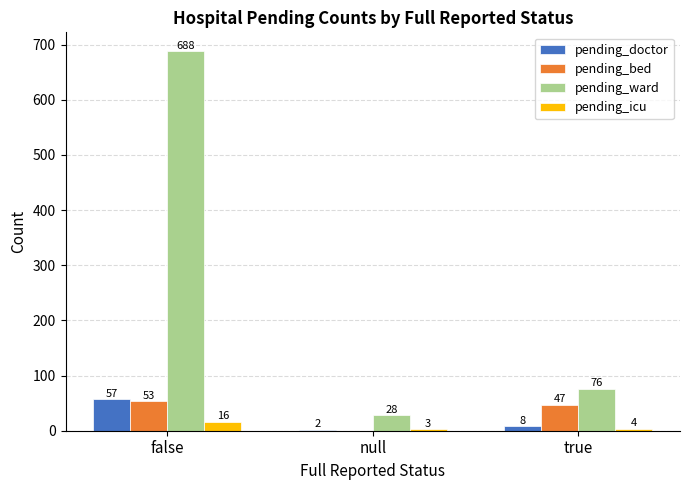

Which series has the largest total across all categories?

pending_ward